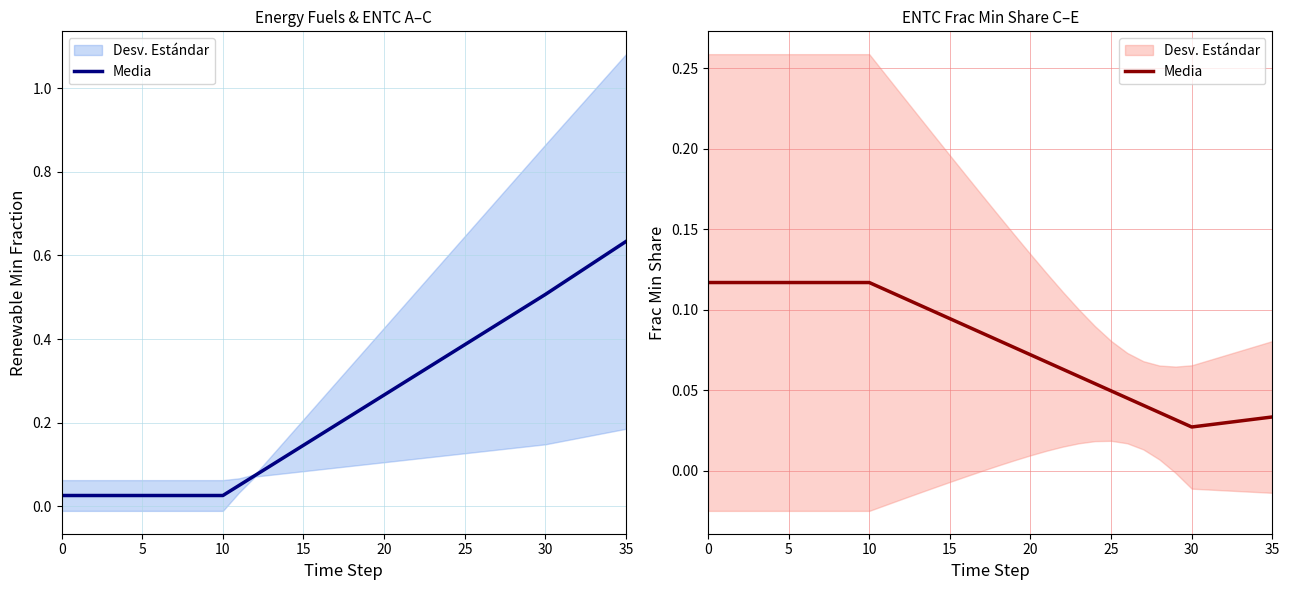

Count the values in the range 0 to 1.

36